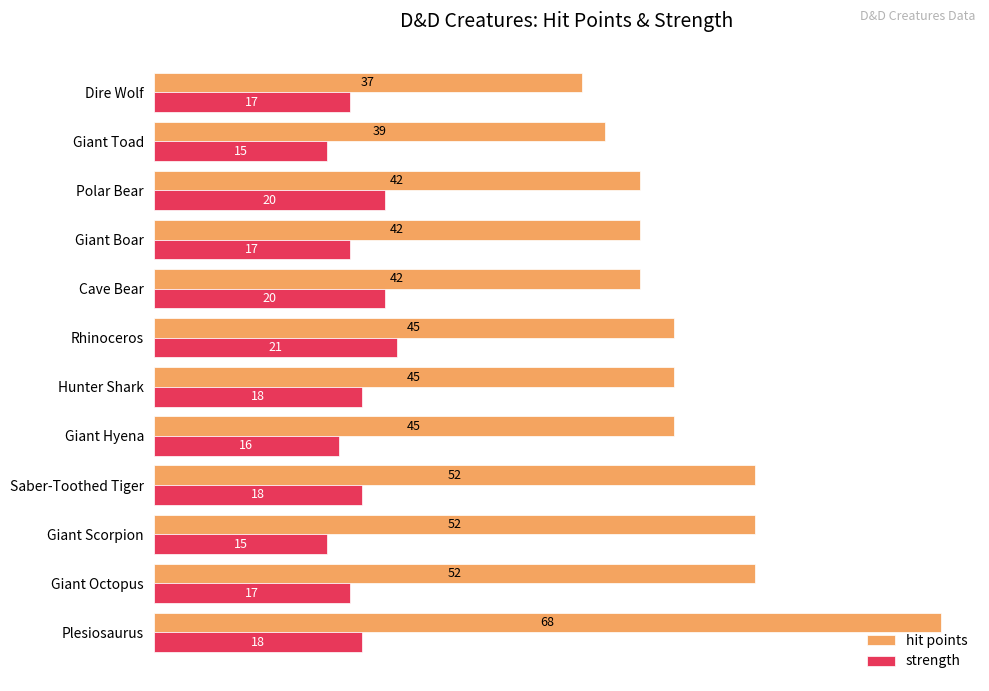

At how many categories does at least one series exceed 51?

4